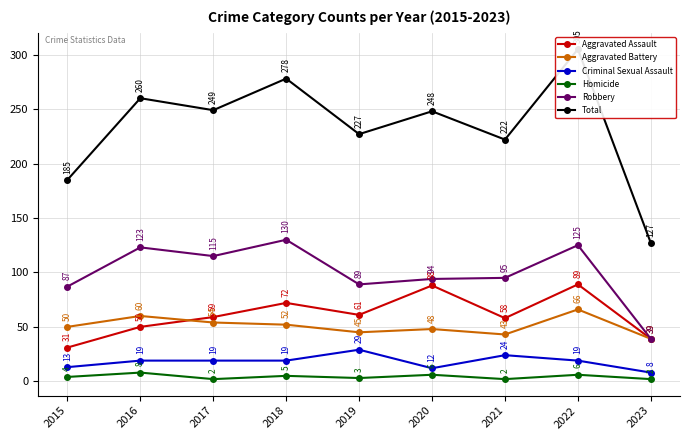

Is the value of Criminal Sexual Assault at 2016 greater than the value of Aggravated Assault at 2021?

No